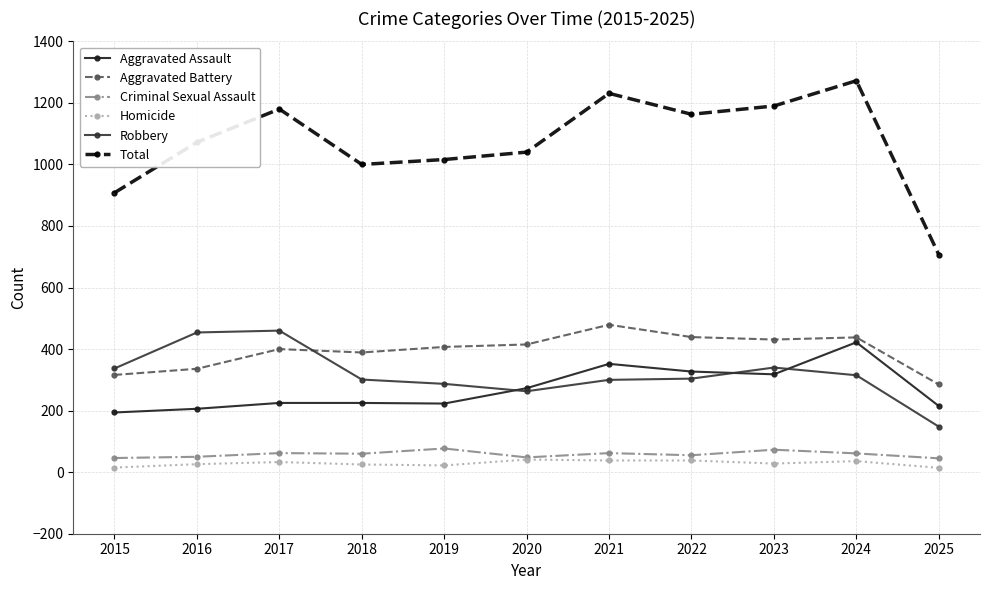

What is the total value across all series at 2017?

2360